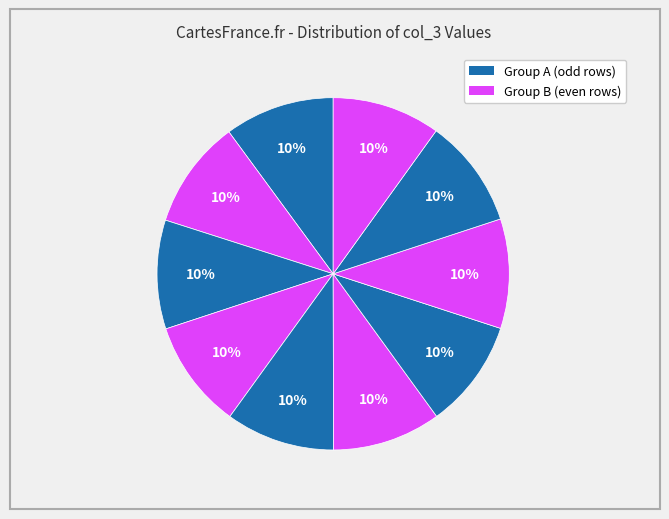

Count the number of slices in the pie.

10